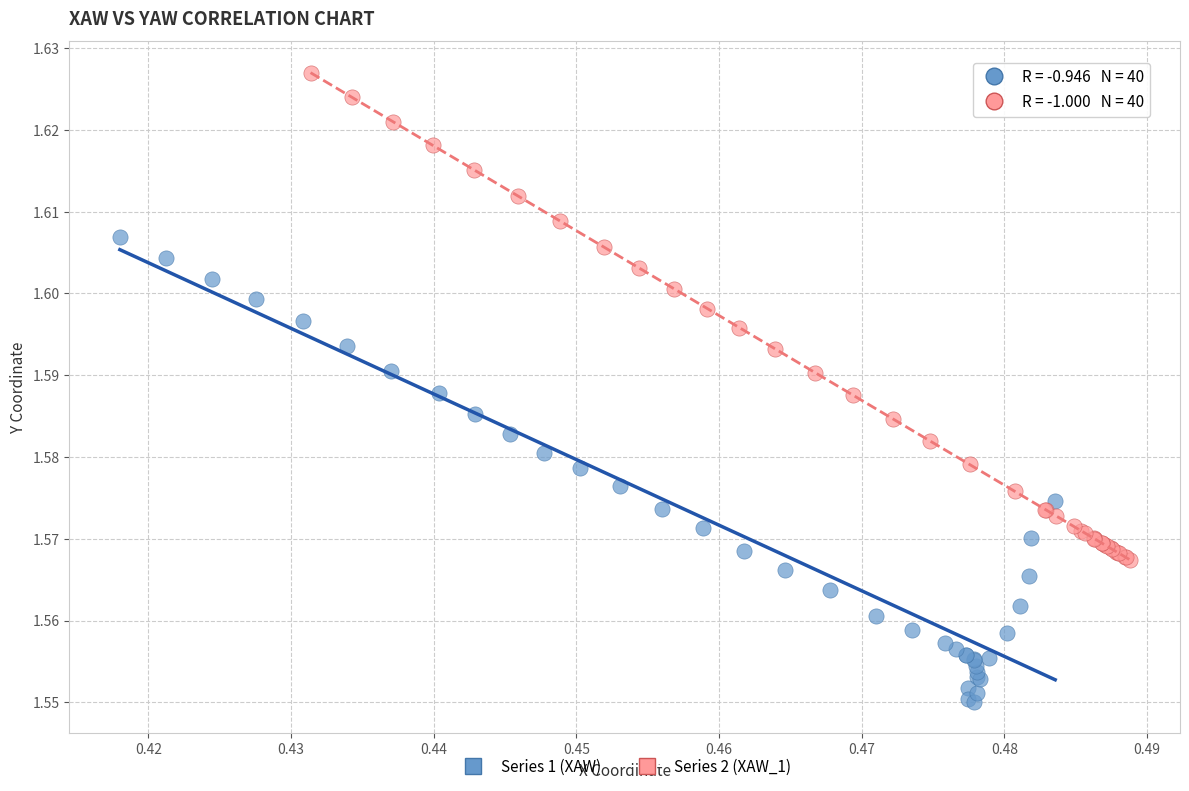

Which series has the widest spread of Y values?

Series 2 (XAW_1)